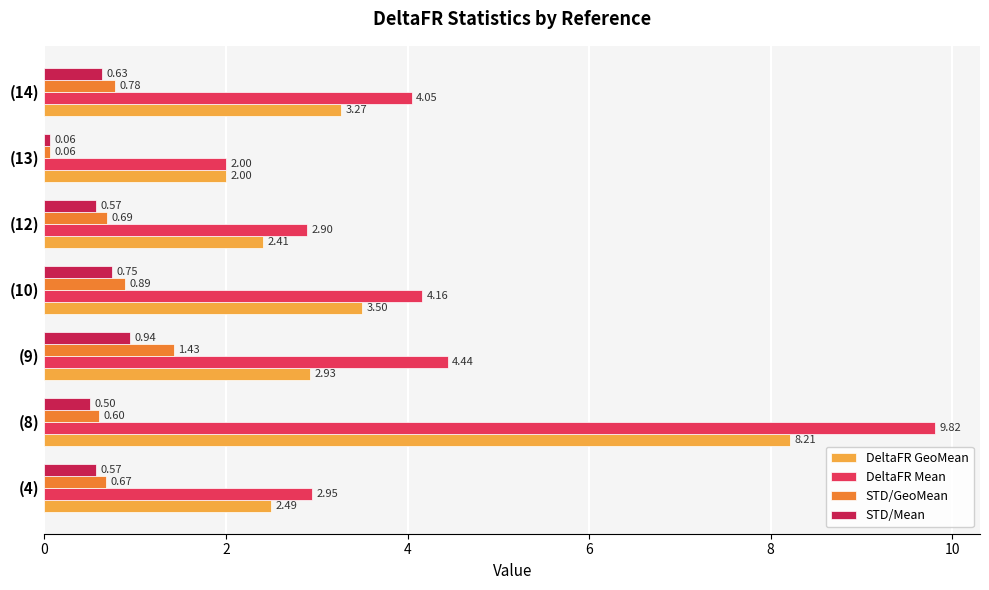

At which label is STD/GeoMean closest to 0?

(13)